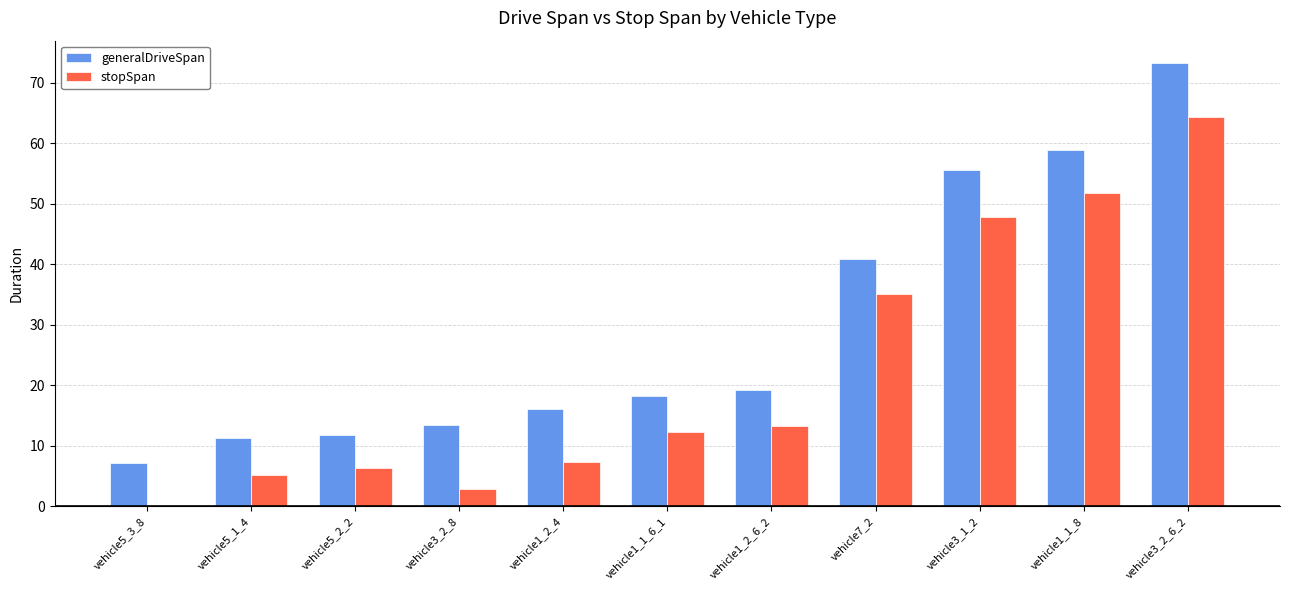

Which series has the largest total across all categories?

generalDriveSpan